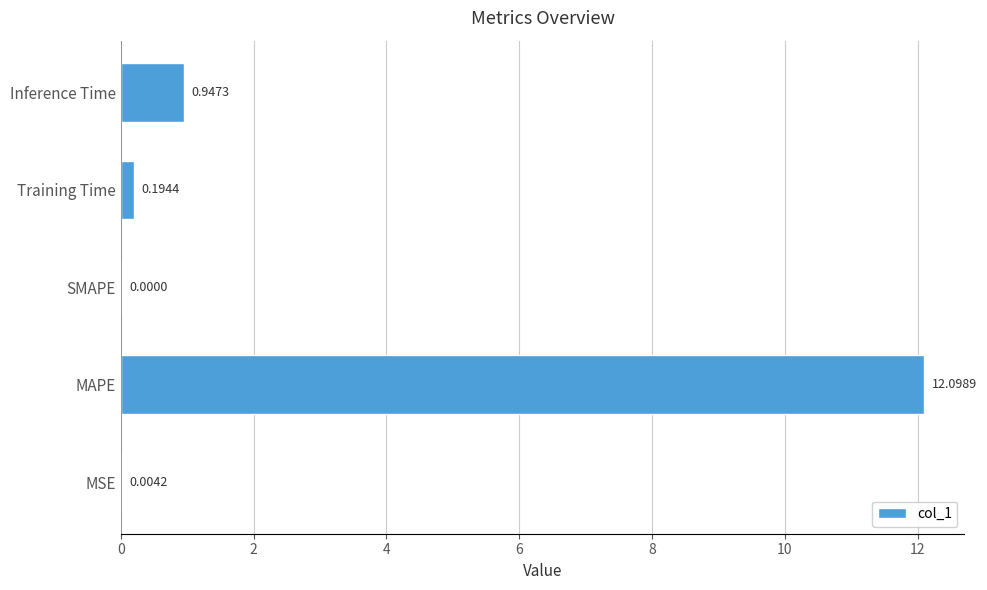

At which category does the chart reach its peak across all series?

MAPE